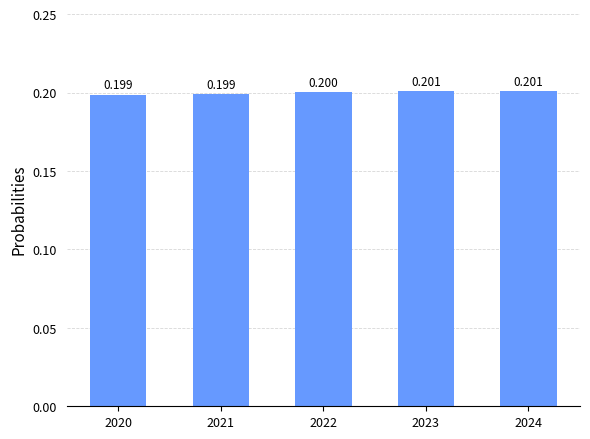

Reading right to left, what are all the values shown in this chart?

0.2	0.2	0.2	0.2	0.2